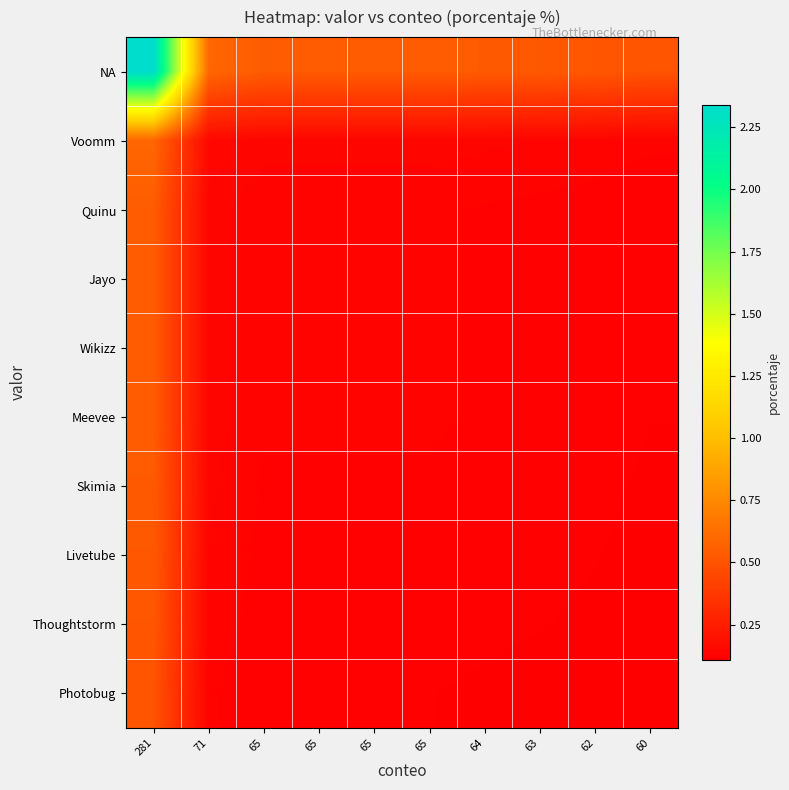

What is the smallest value displayed?

0.1